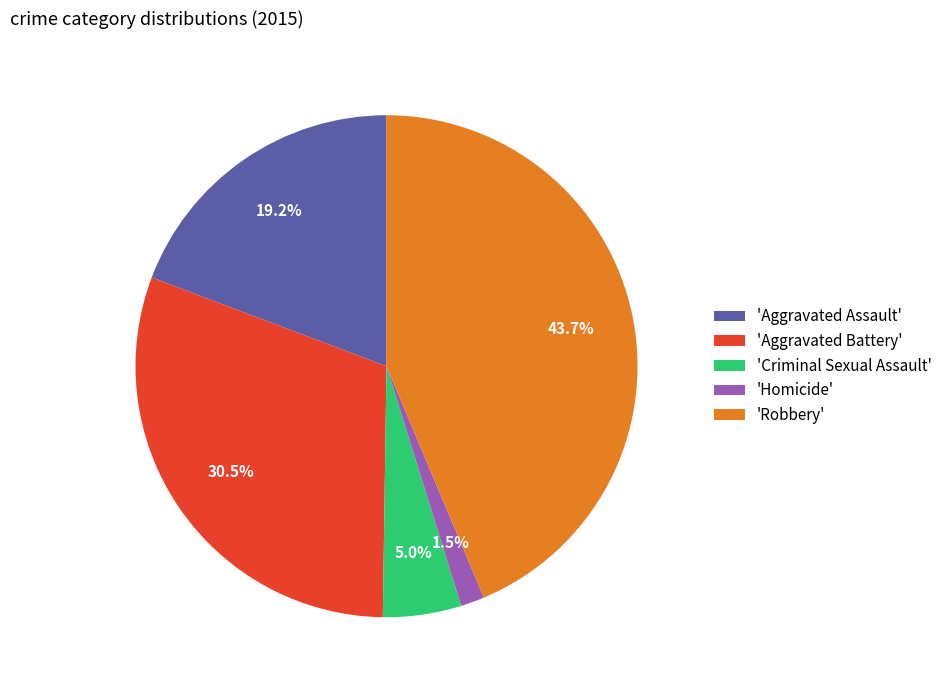

What is the ratio of the value at 'Criminal Sexual Assault' to the value at 'Aggravated Assault'?

0.3